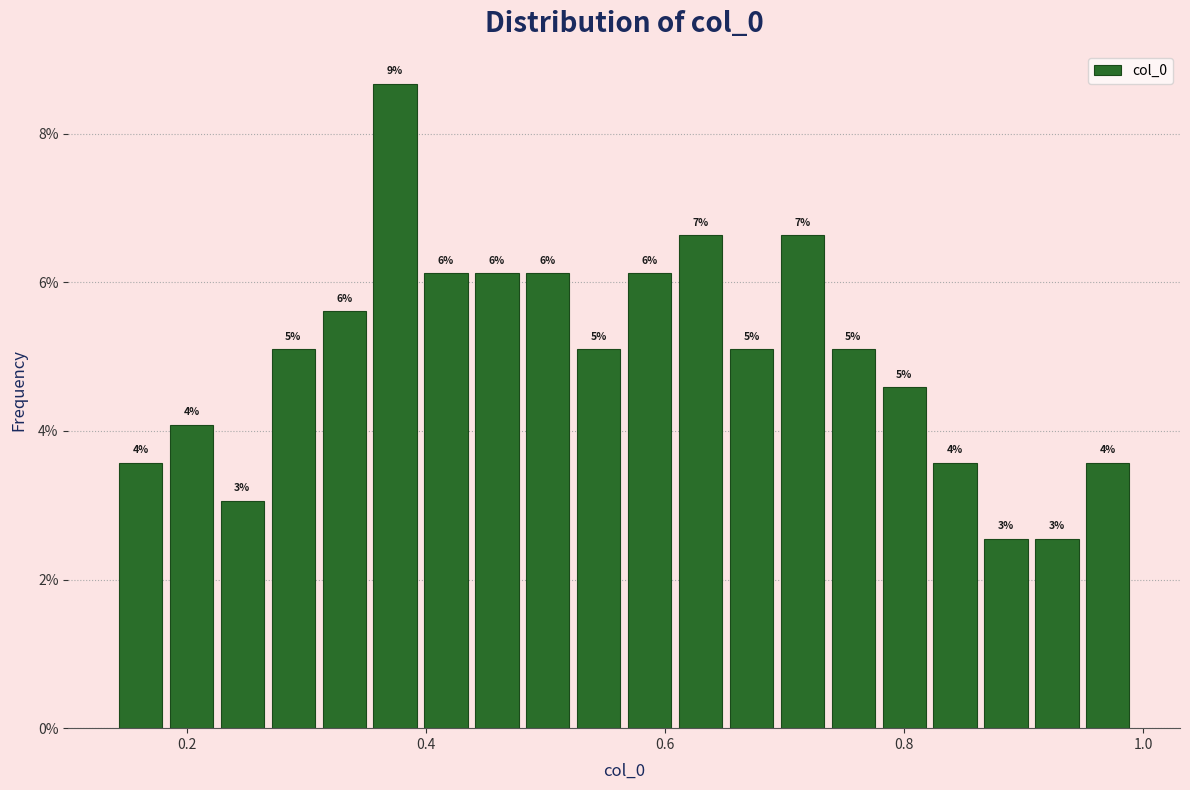

Around what value on the x-axis is the tallest bar? Give the approximate position of its centre, as read against the axis.

0.38